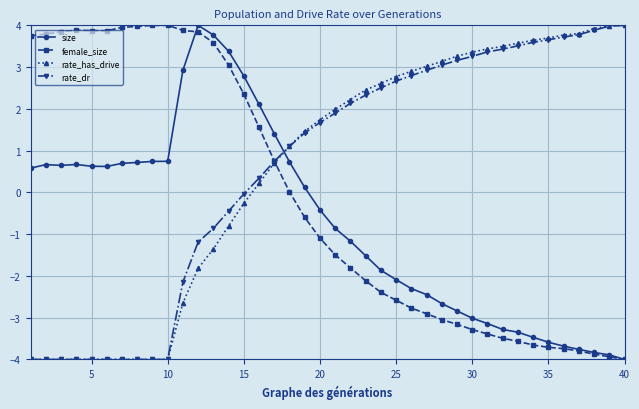

What is the smallest value displayed?

-4.0